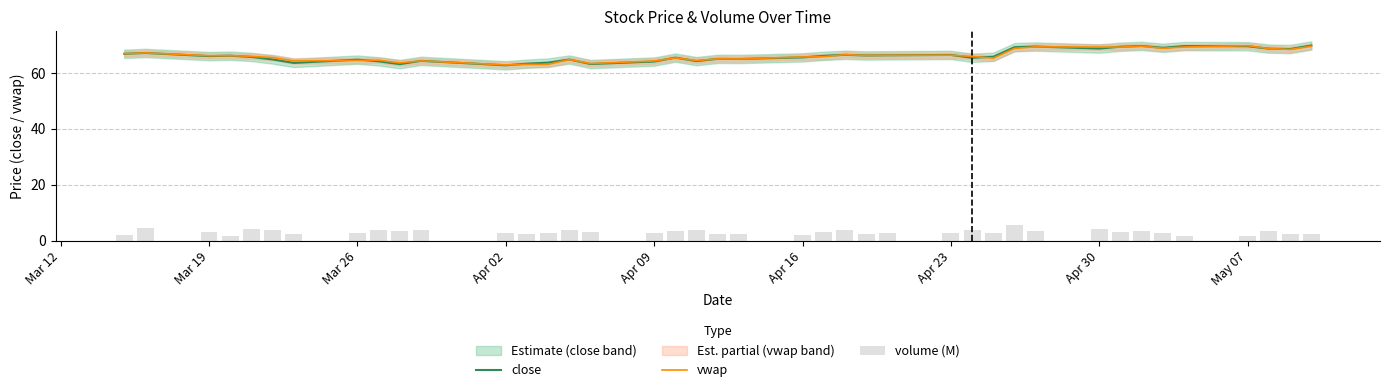

Is it true that close equals 118.4 at May 07?

False